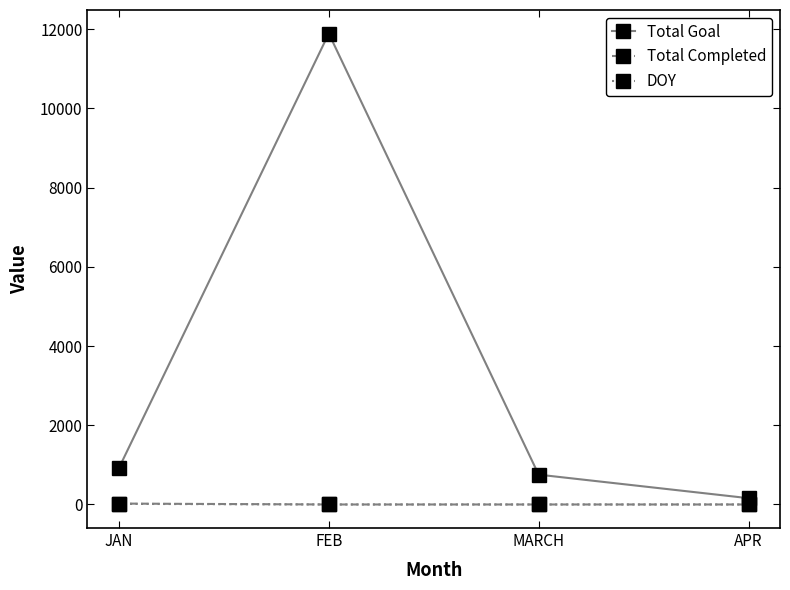

What is the greatest value displayed?

11888